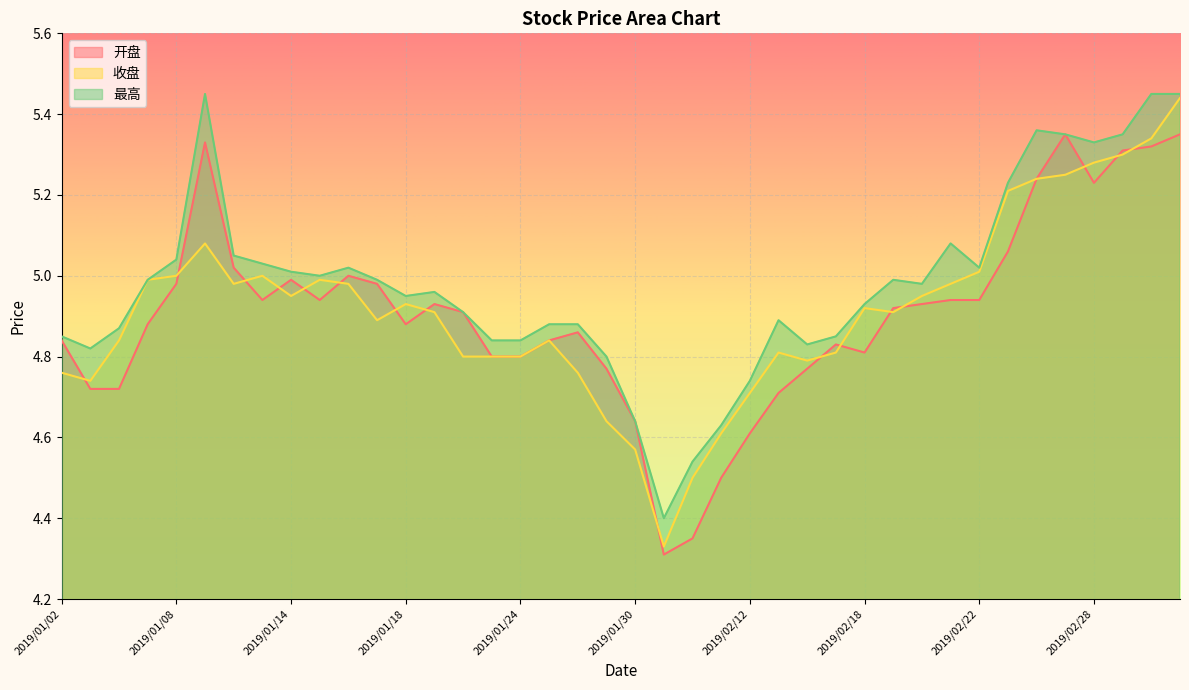

At which label does 最高 reach its peak?

2019/01/09